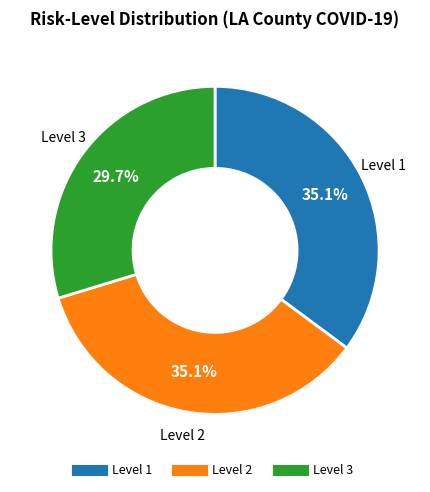

Between Level 1 and Level 3, which is larger?

Level 1